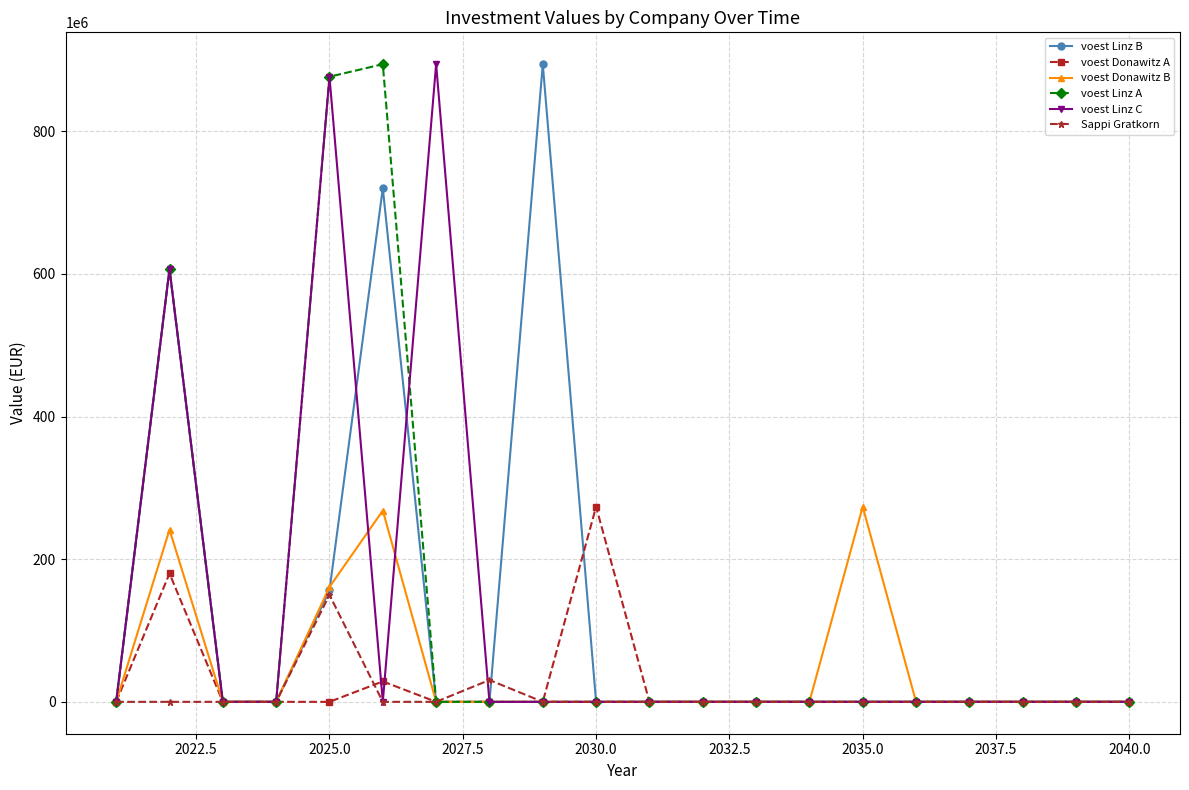

What is the average value of the voest Linz A series?

118889487.2